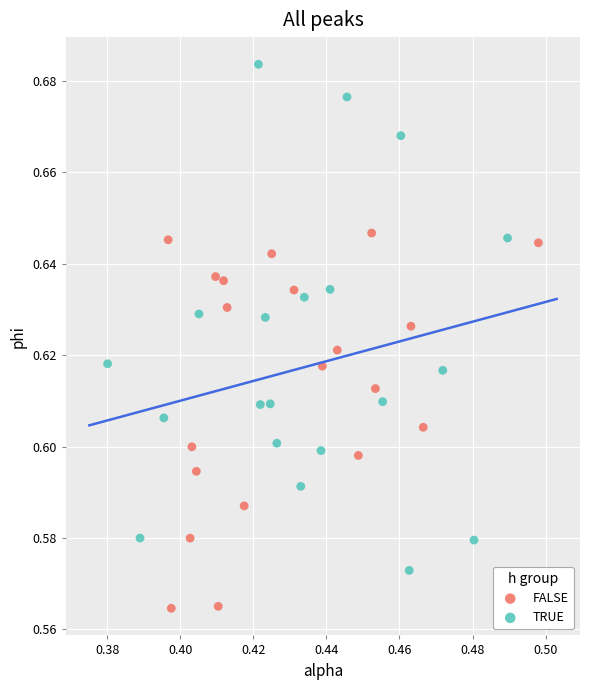

Which series contains the highest Y value?

TRUE